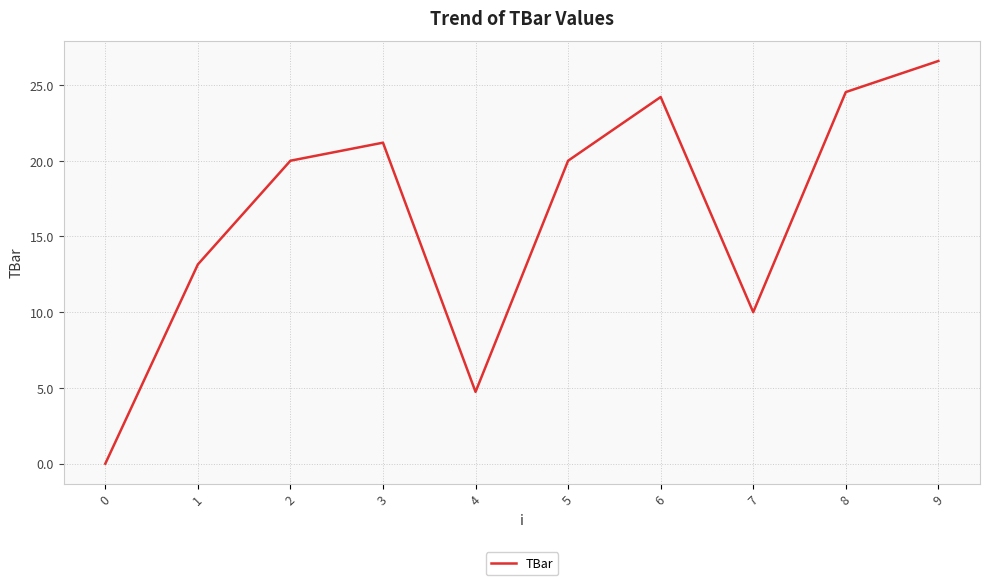

What is the average value?

16.4